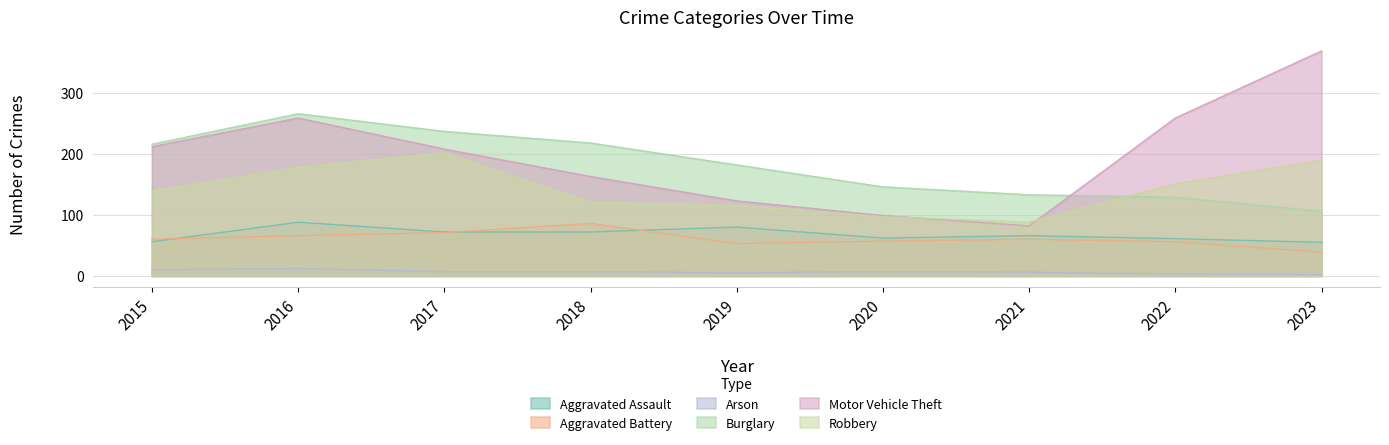

True or false: Aggravated Assault has more than 1 points higher than both neighbors.

True